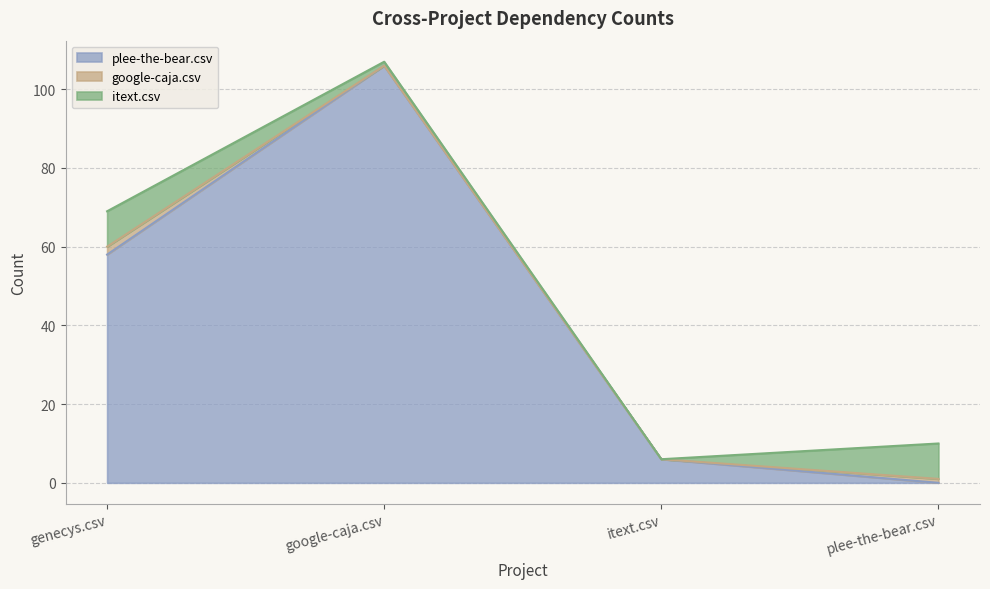

At which category is the sum across all series the highest?

google-caja.csv